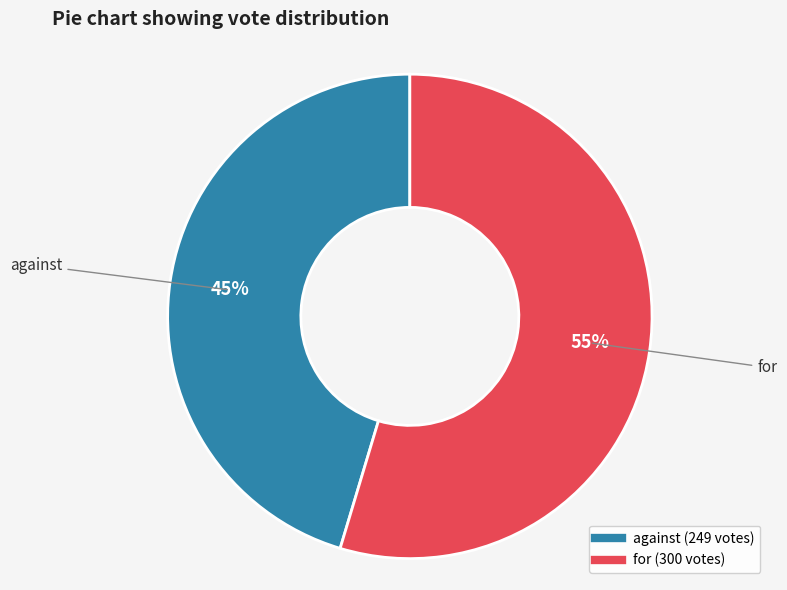

How many segments does this pie chart have?

2